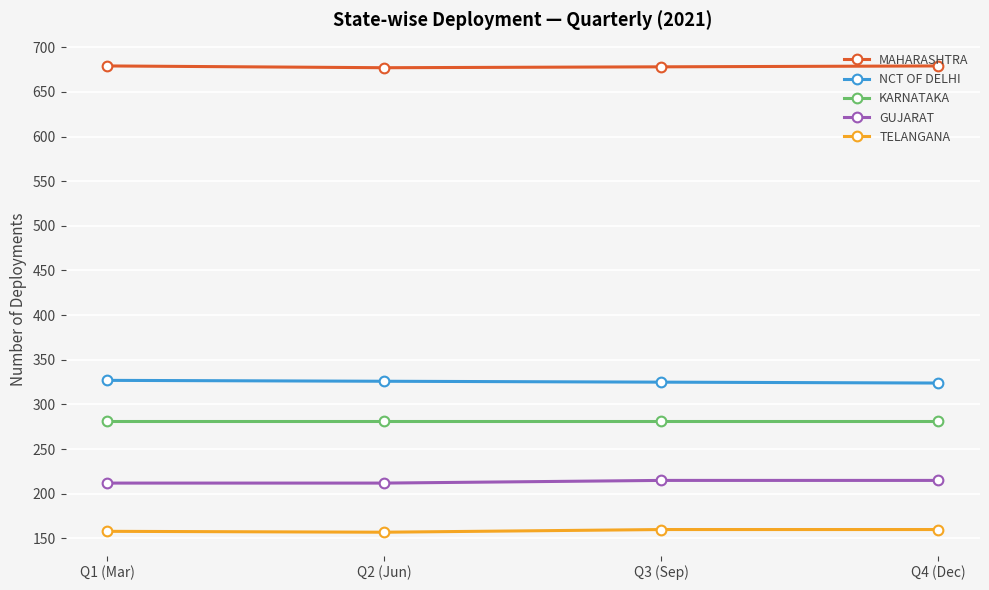

What is the total value across all series at Q4 (Dec)?

1660